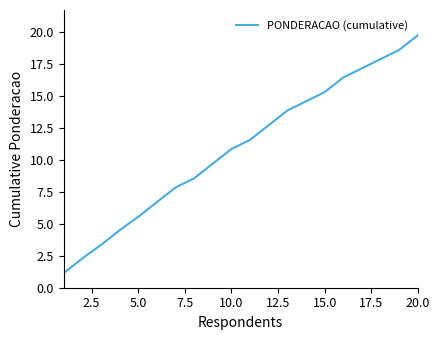

Reading left to right, transcribe all the data shown in this chart.

1.1	2.3	3.4	4.5	5.6	6.7	7.9	8.6	9.7	10.9	11.6	12.7	13.9	14.6	15.3	16.5	17.2	17.9	18.6	19.8